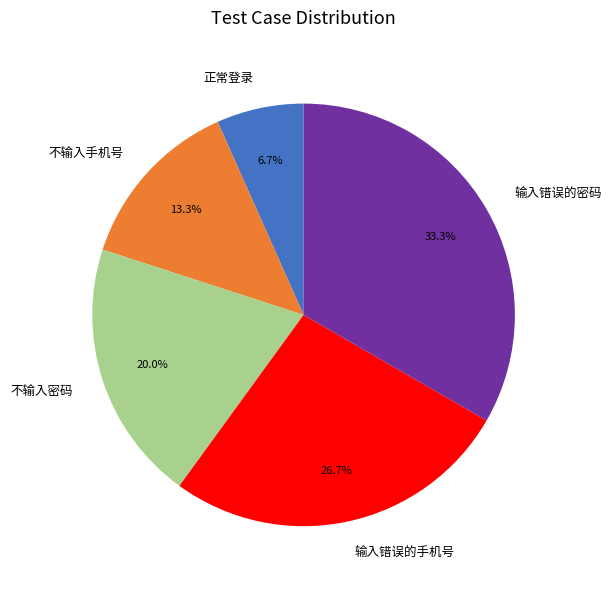

Rank the categories by value from lowest to highest.

正常登录, 不输入手机号, 不输入密码, 输入错误的手机号, 输入错误的密码